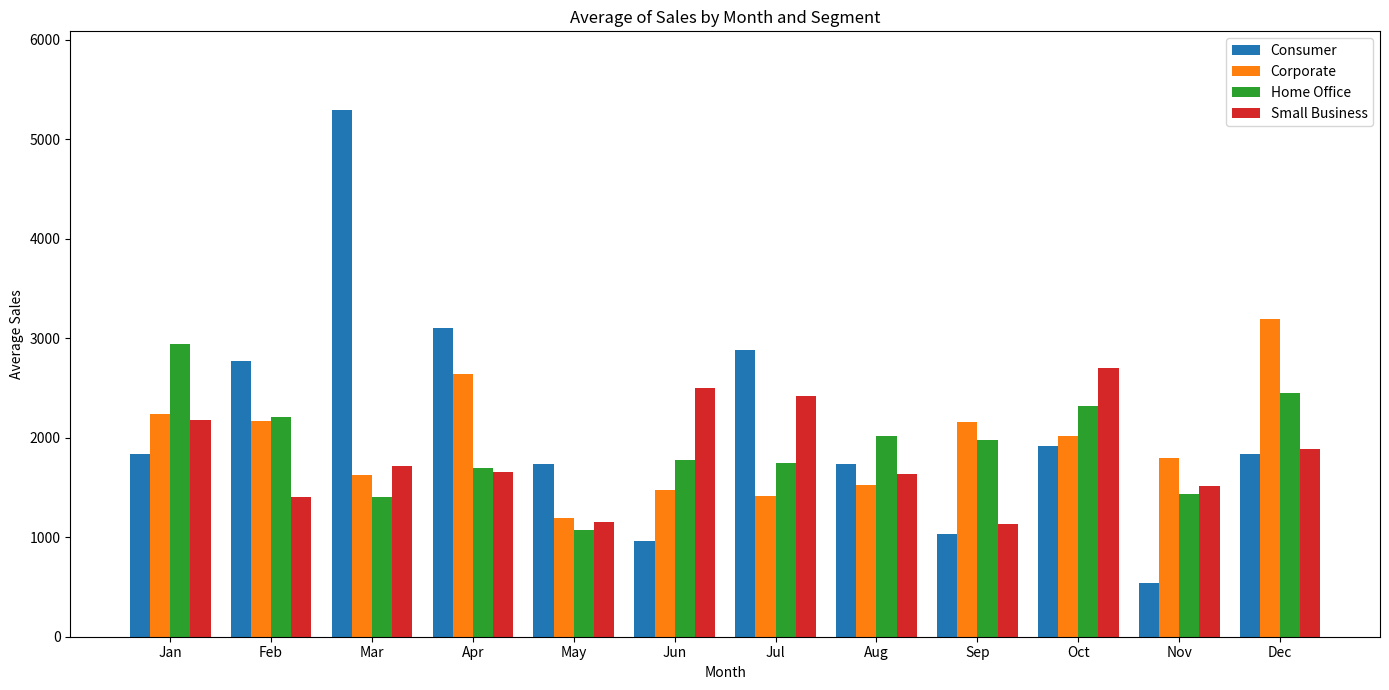

Which category has the highest value across all series?

Mar